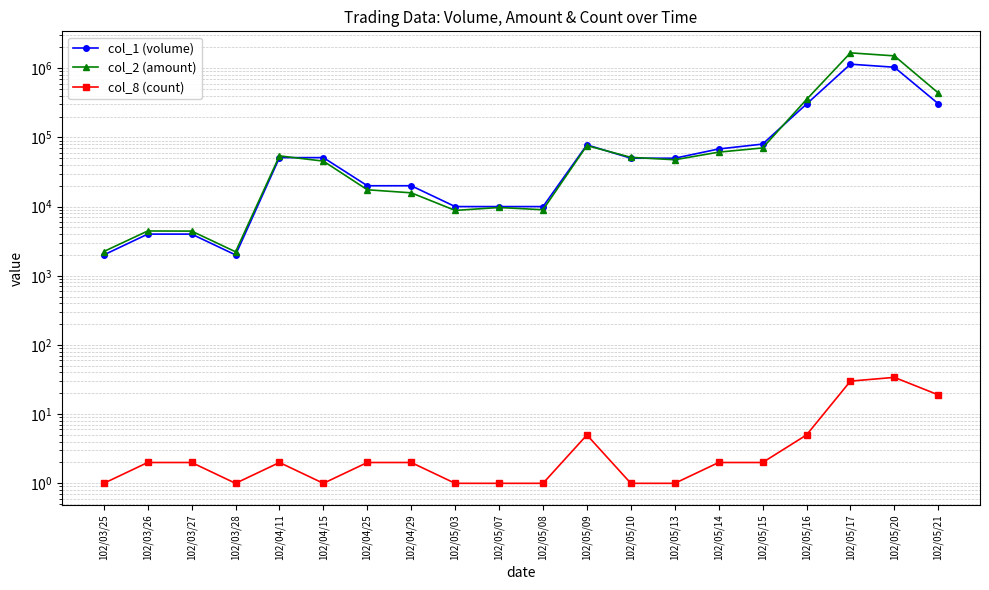

What position from the right is 102/05/20?

2